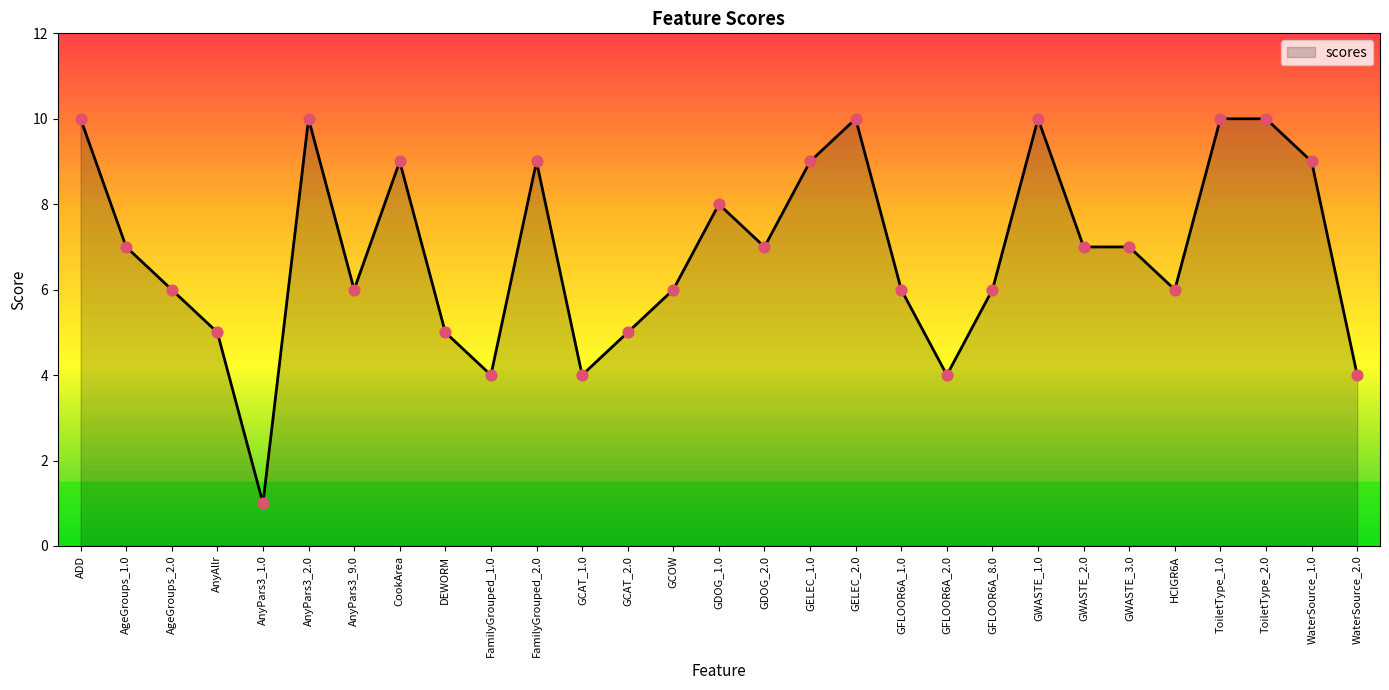

What is the change in value from GDOG_2.0 to GWASTE_1.0?

+3